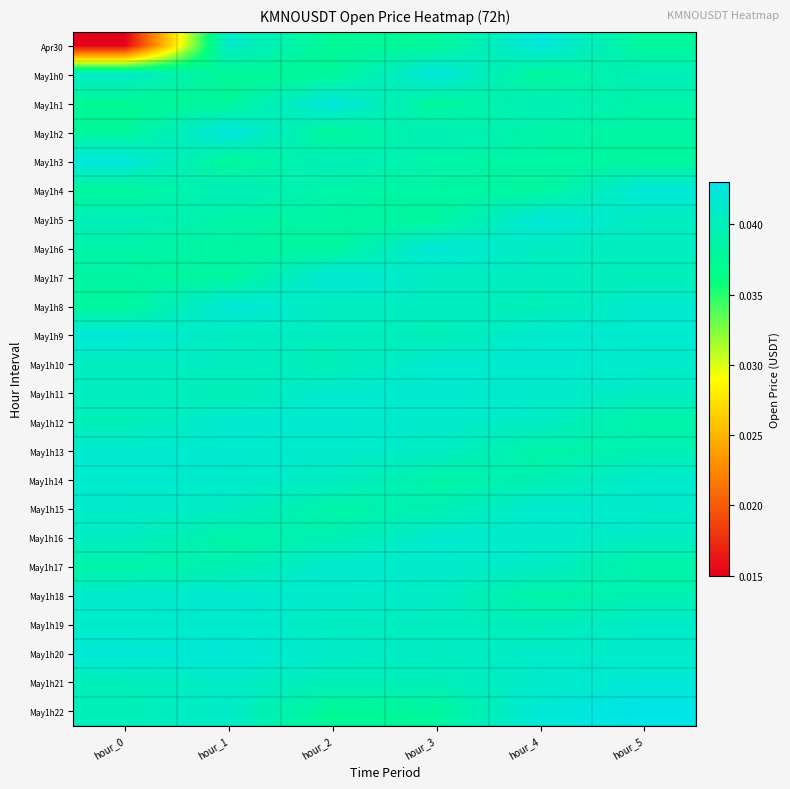

At how many categories does at least one series exceed 0?

6